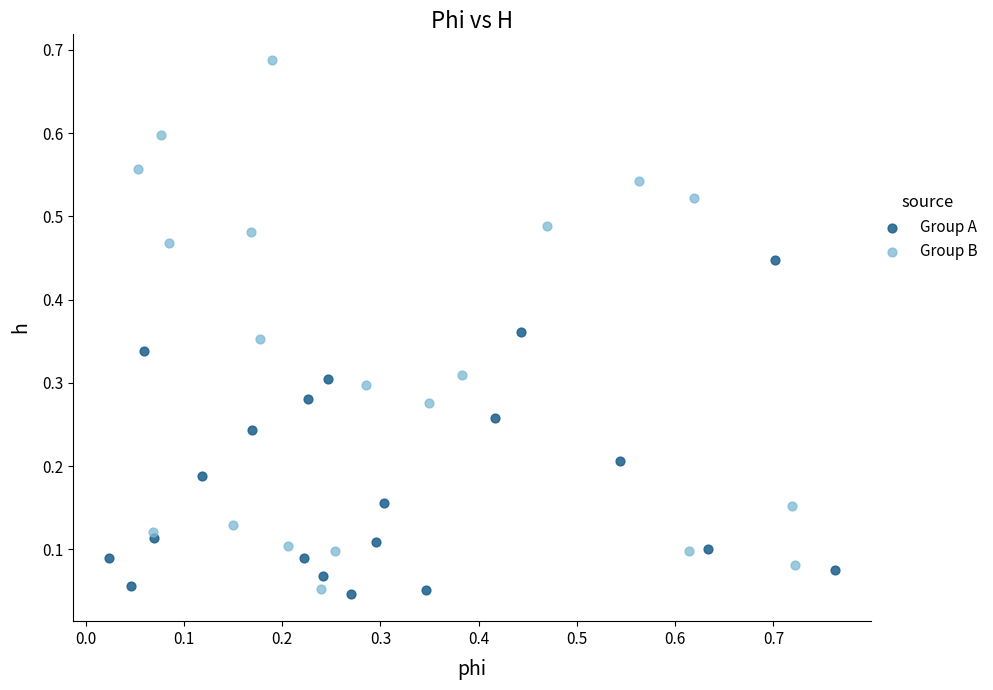

Which series has the largest Y range (max minus min)?

Group B